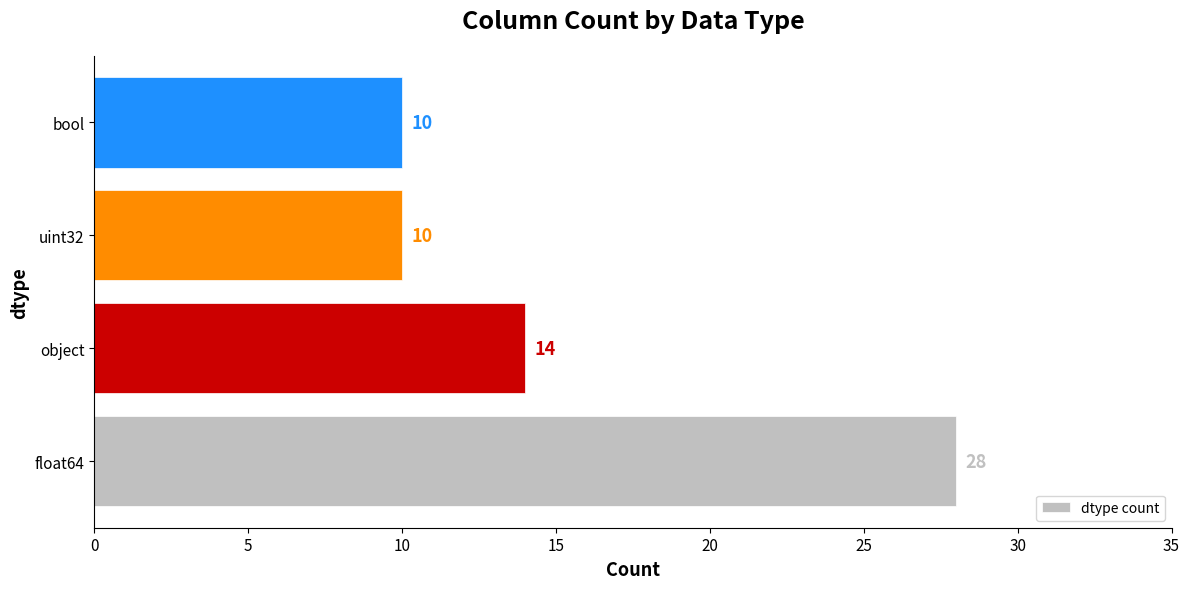

Count the number of data series in this chart.

1